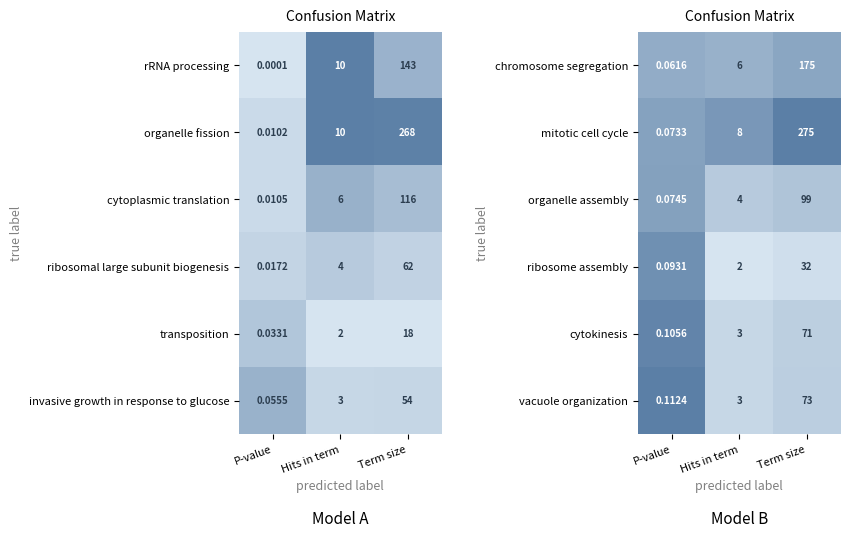

Is the value of vacuole organization at P-value greater than the value of cytokinesis at Hits in term?

No